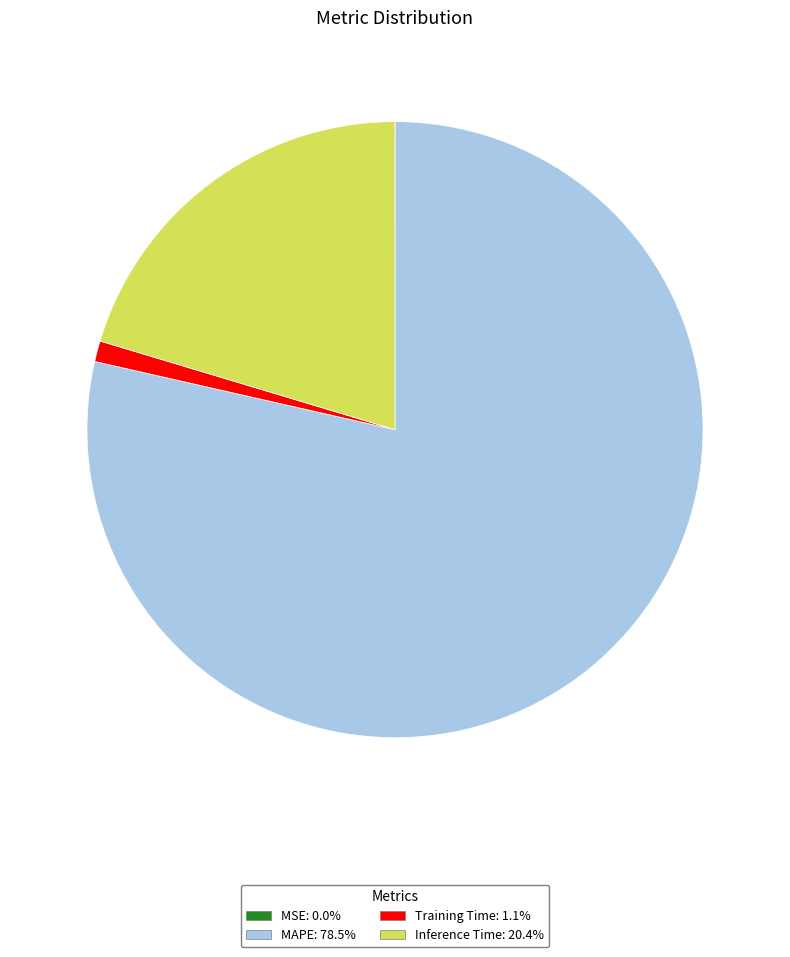

Is the sum of Training Time and Inference Time greater than half?

No